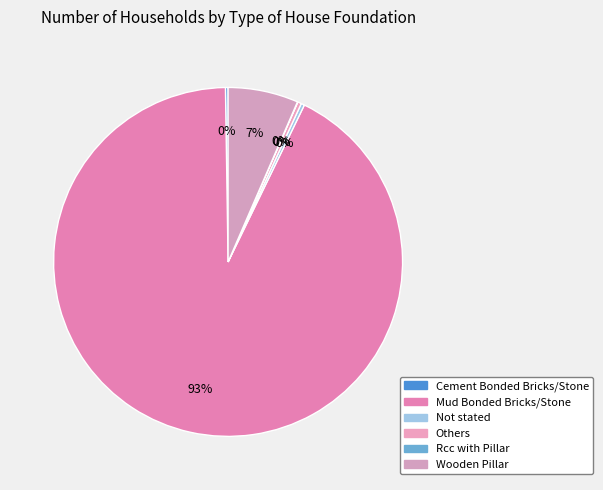

Is there a majority slice in this chart?

Yes